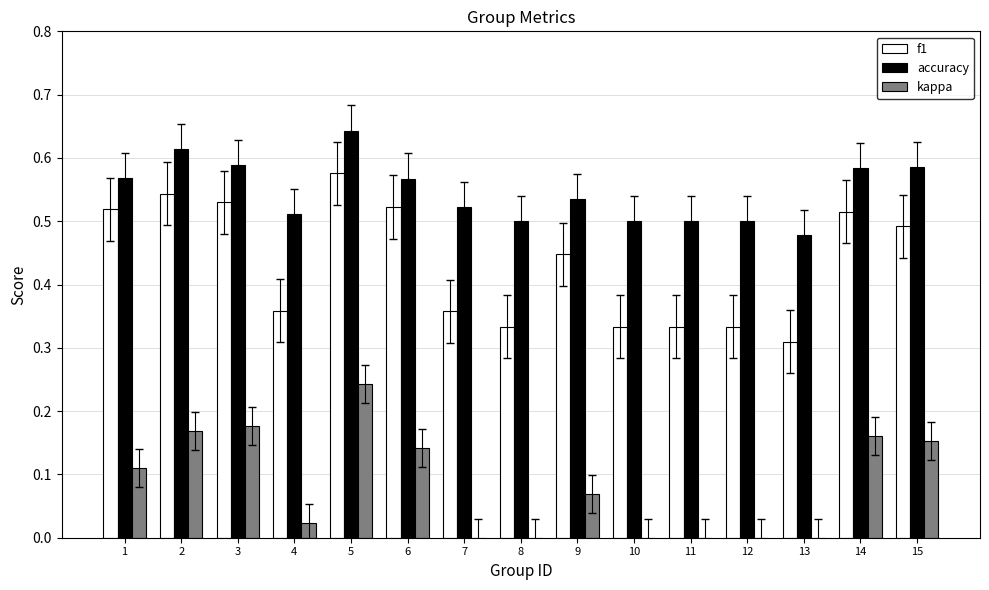

How many groups of bars are there?

15